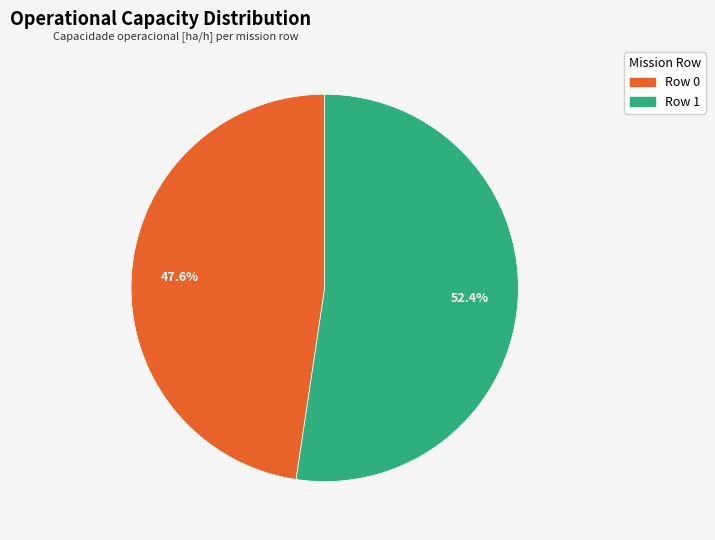

The Row 0 slice represents 40% of the pie. True or false?

False